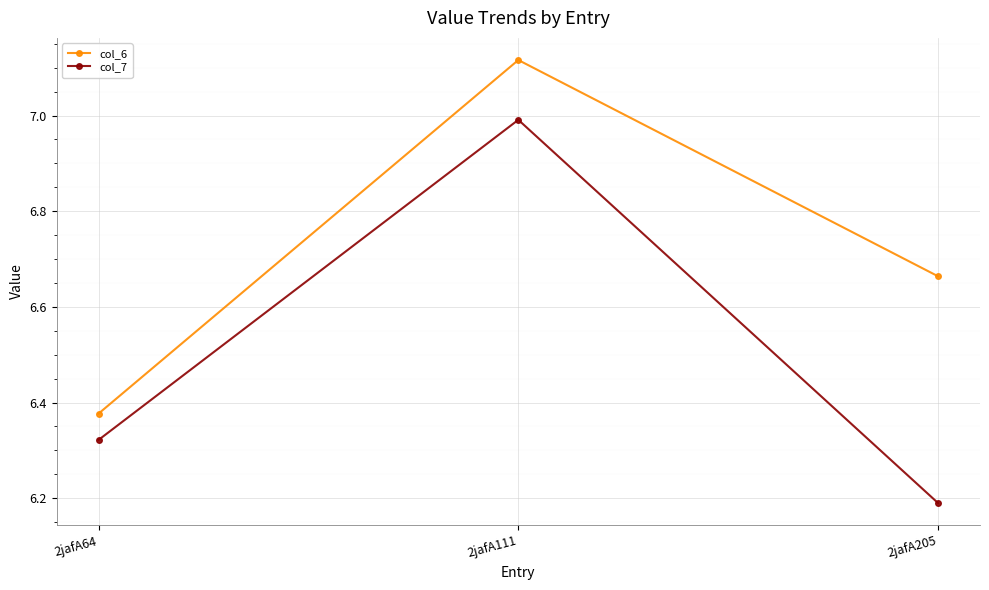

Which series has the largest range (max minus min)?

col_7